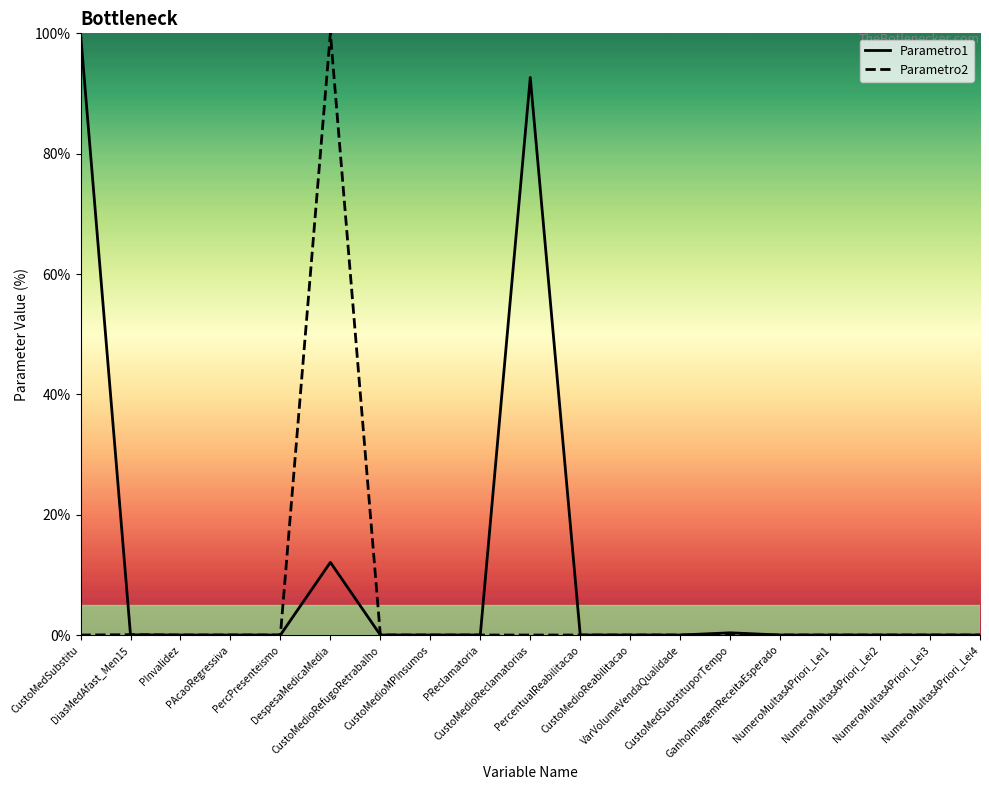

What are all the series names shown in the legend?

Parametro1, Parametro2